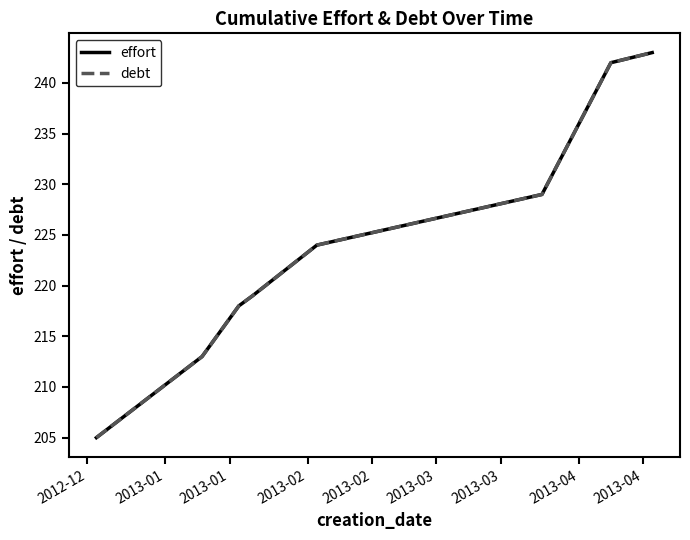

What is the difference between the maximum and minimum values in the effort series?

38